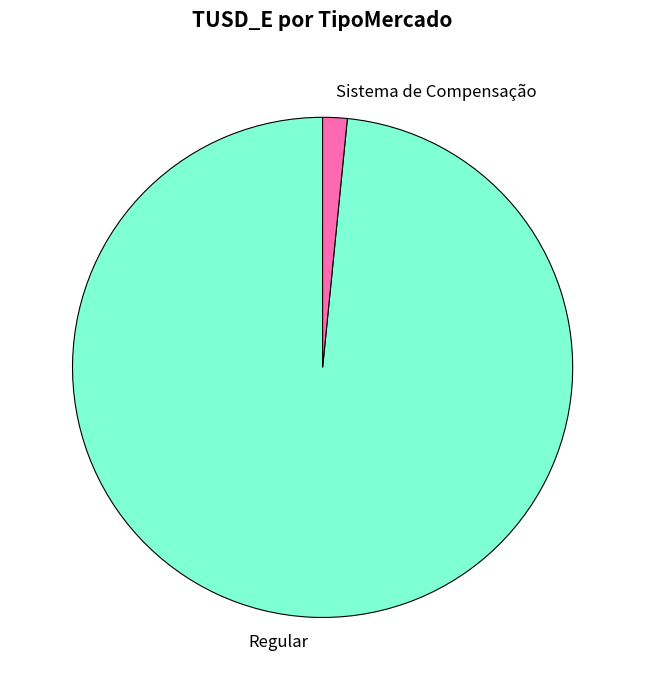

Is it true that Sistema de Compensação is 2% of the pie?

True